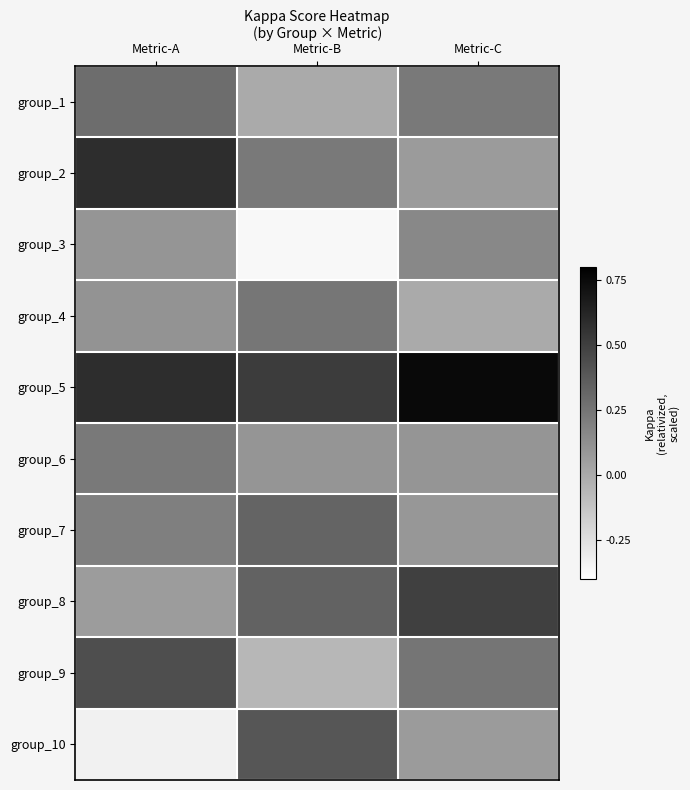

How many categories are shown in the chart?

3